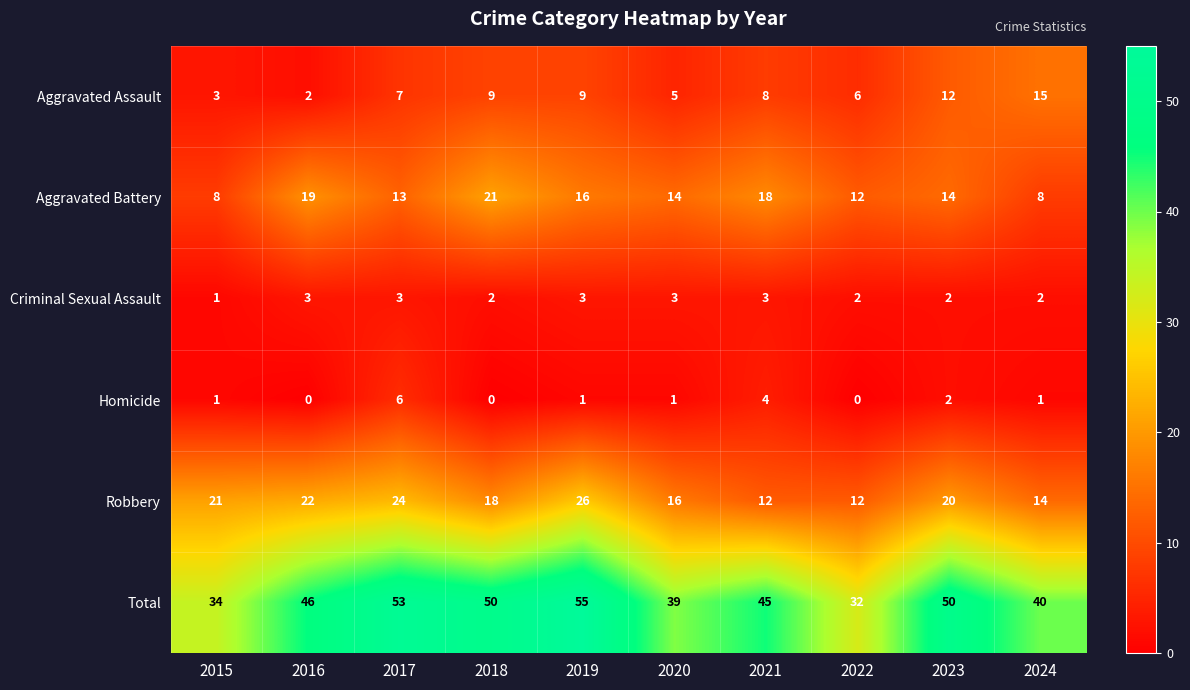

What value does the Aggravated Battery series have at 2019, to the nearest 5?

15